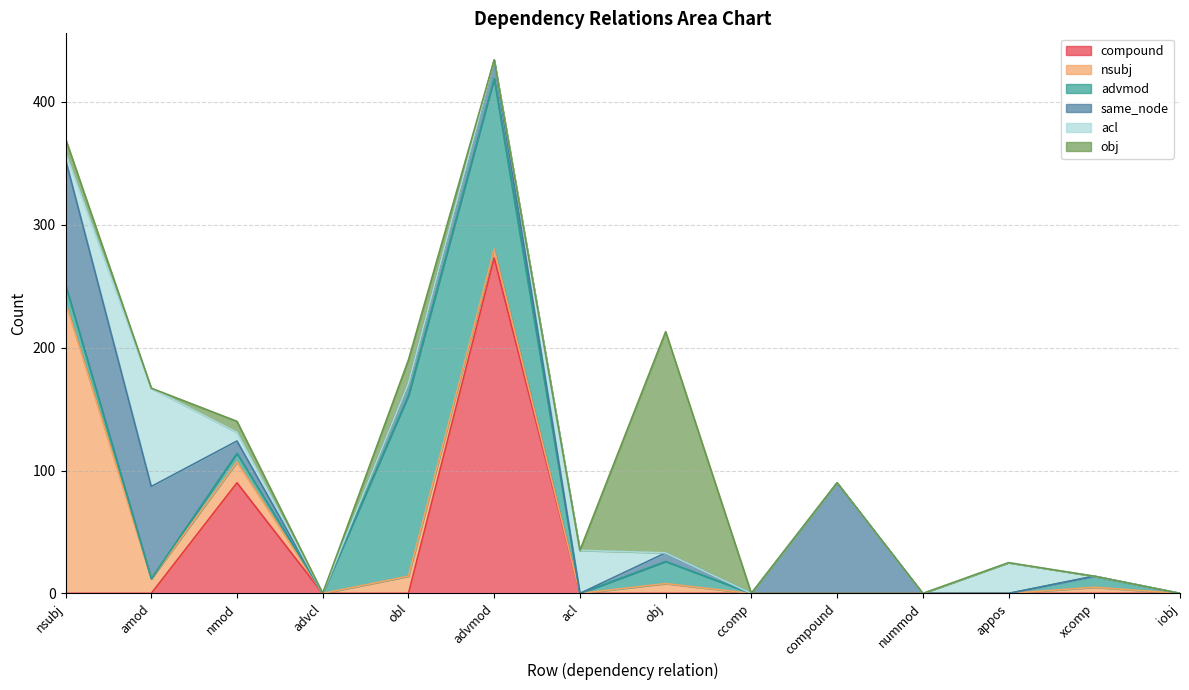

What is the average value of the obj series?

16